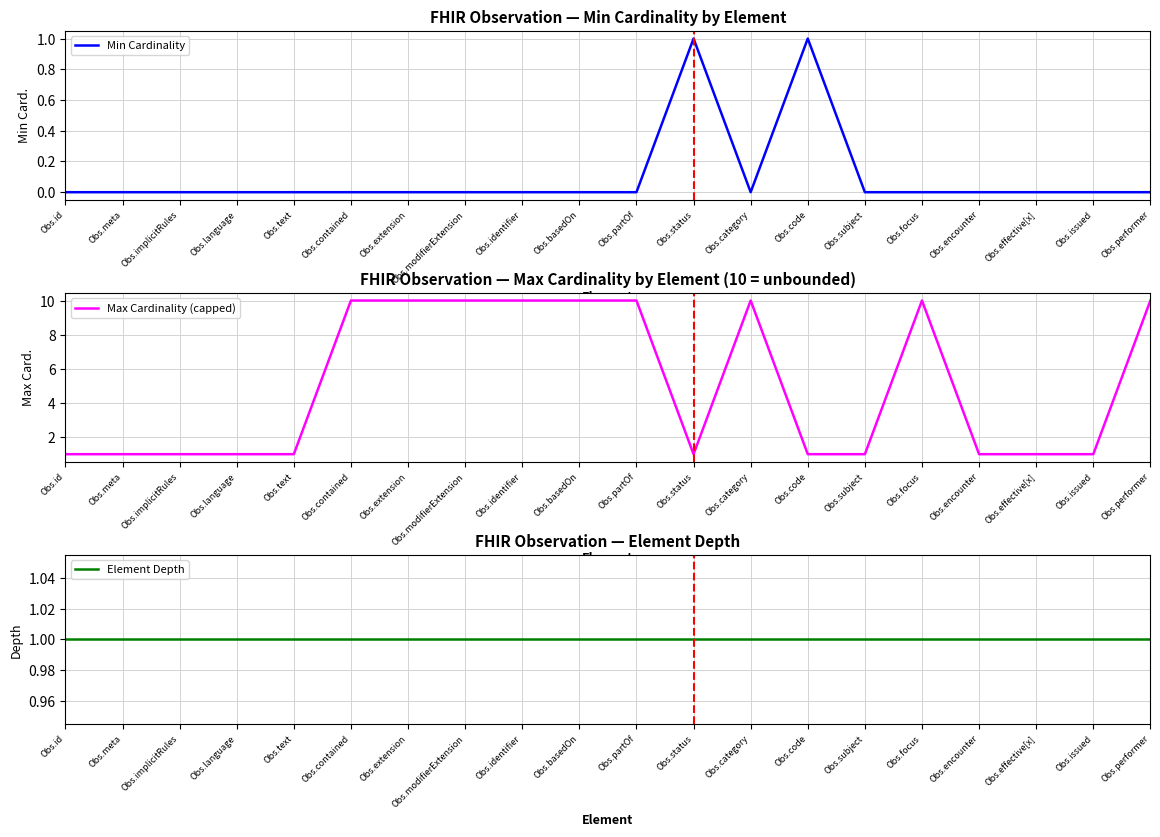

At which category is the sum across all series the highest?

Obs.contained